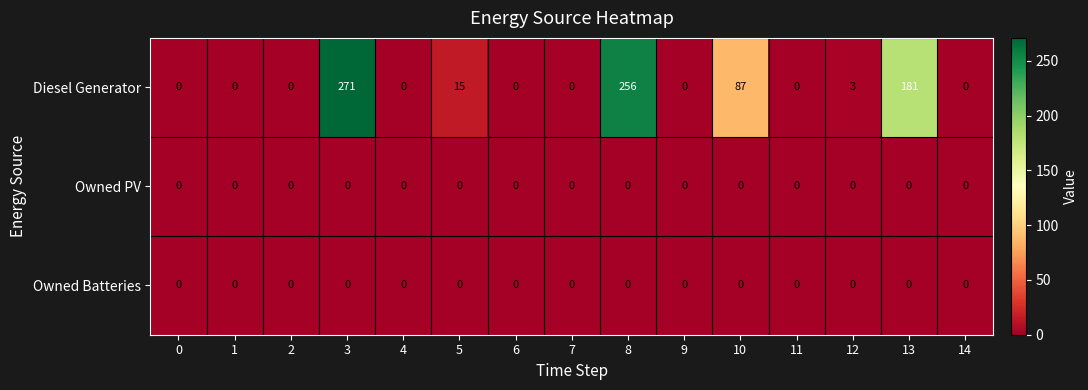

At which category is the sum across all series the highest?

3